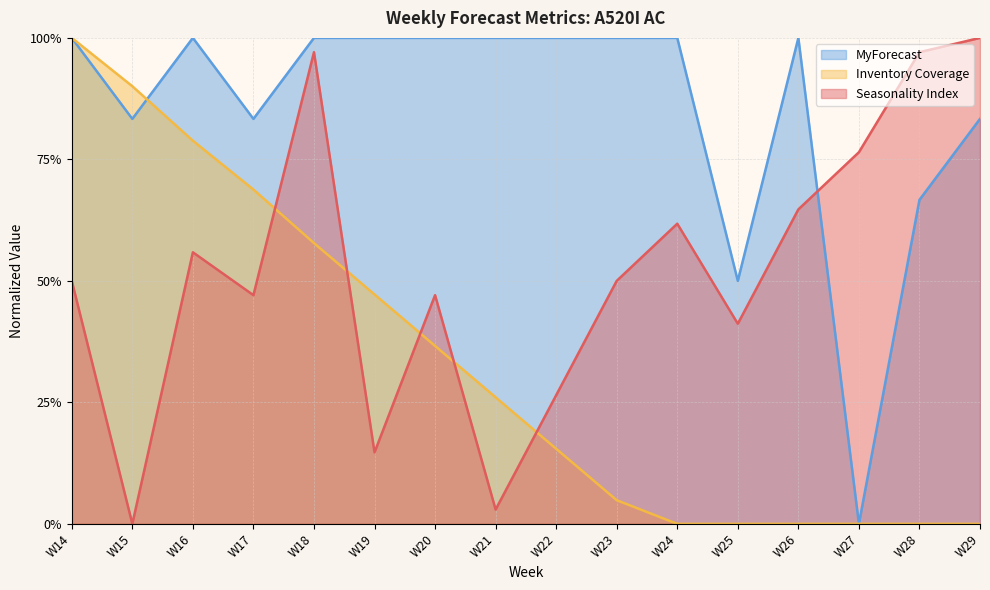

The value of MyForecast at W14 is 1.0. True or false?

True